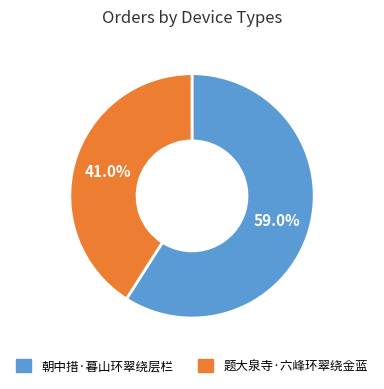

To the nearest percent, what is the average slice percentage?

50%